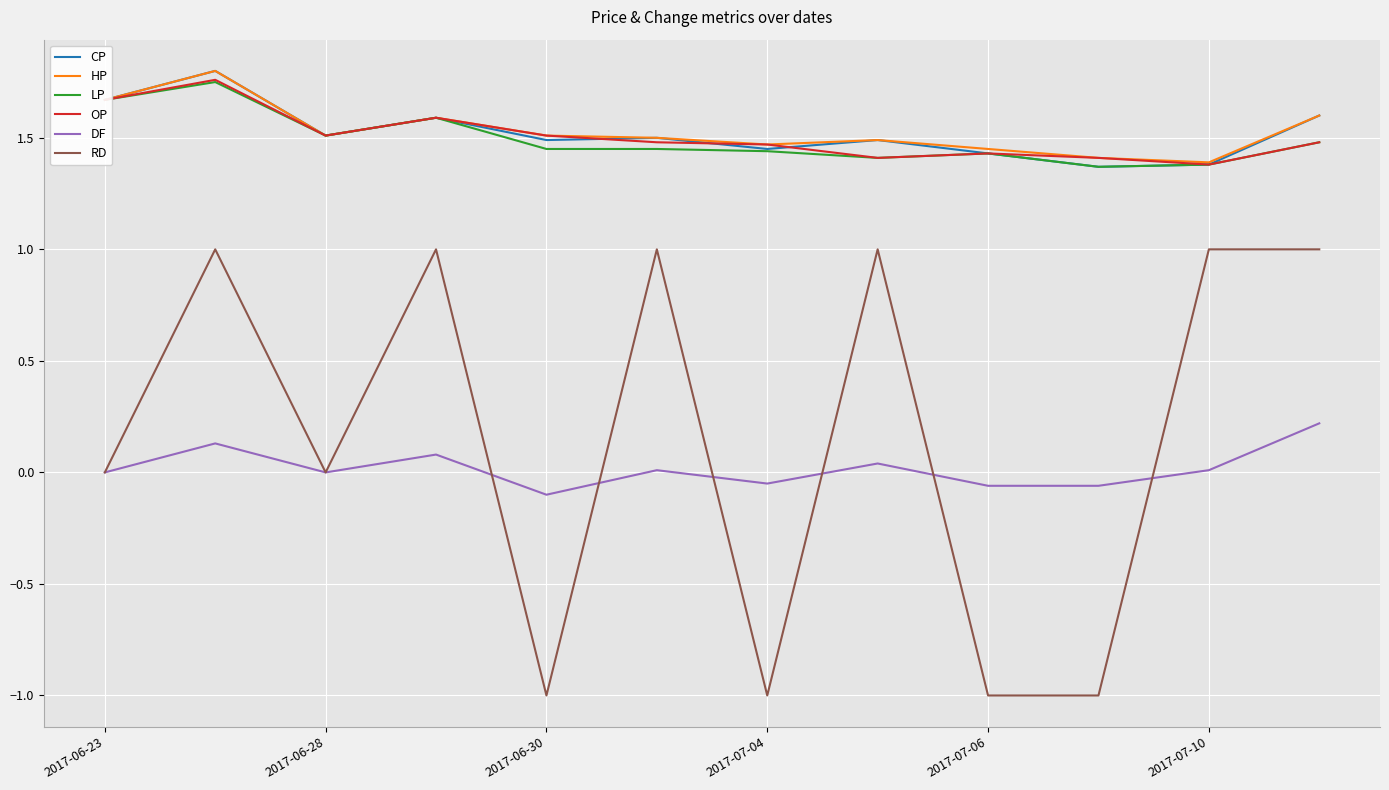

What is the minimum value shown in the chart?

-1.0